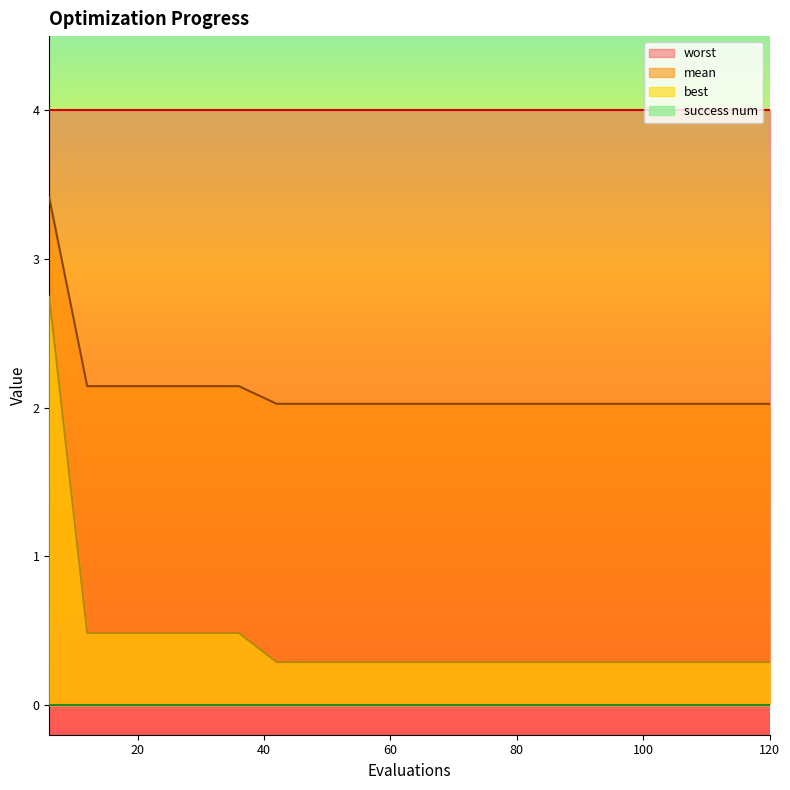

List the labels in order of best value, largest first.

6, 12, 18, 24, 30, 36, 42, 48, 54, 60, 66, 72, 78, 84, 90, 96, 102, 108, 114, 120